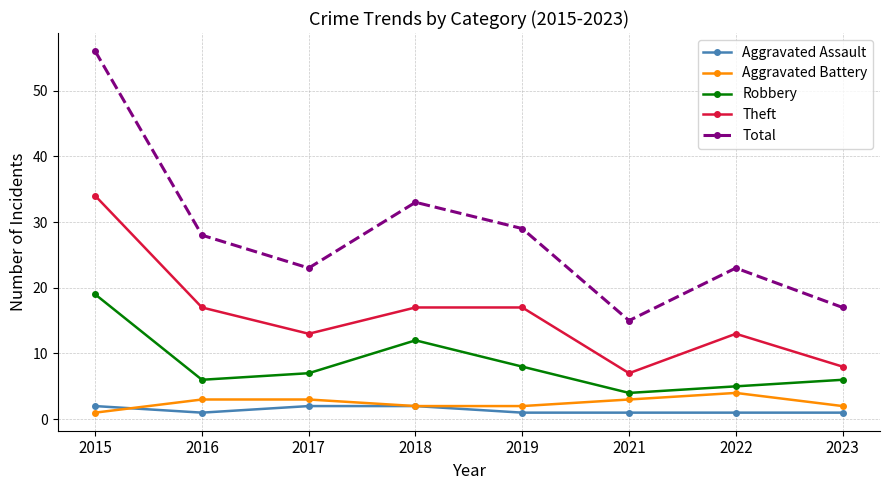

List the series in order of their peak value, lowest first.

Aggravated Assault, Aggravated Battery, Robbery, Theft, Total